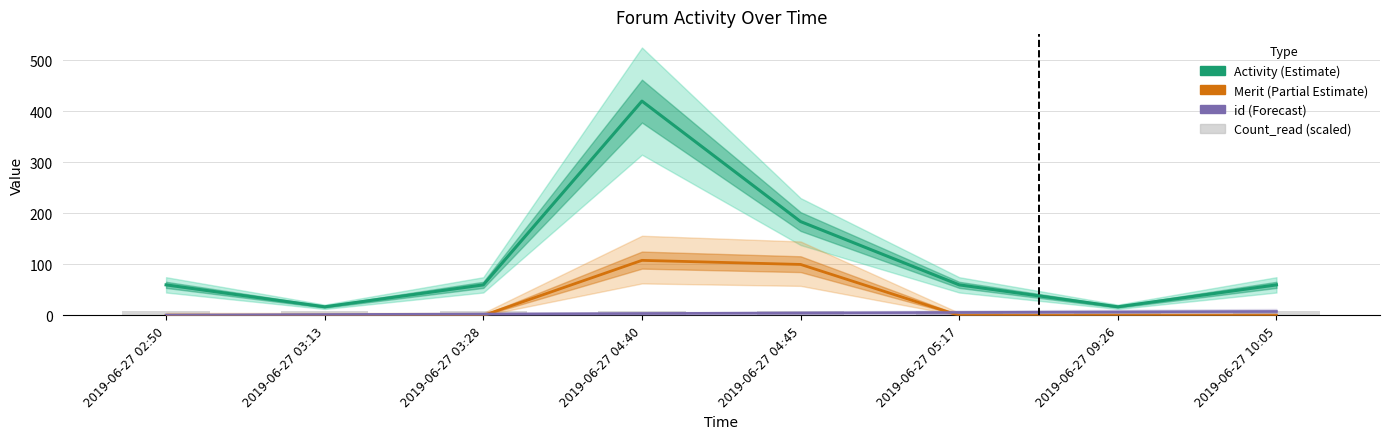

At 2019-06-27 03:28, list the series in order from smallest to largest.

Merit, id (forecast), Count_read (scaled), Activity